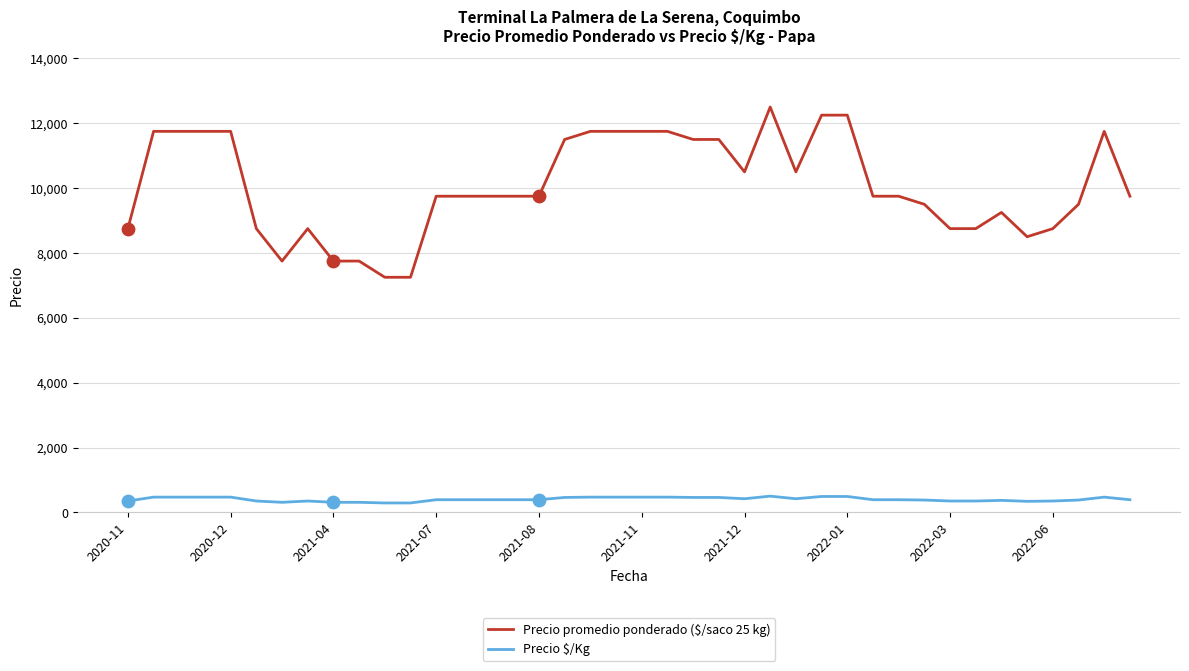

Which series has the largest range (max minus min)?

Precio promedio ponderado ($/saco 25 kg)